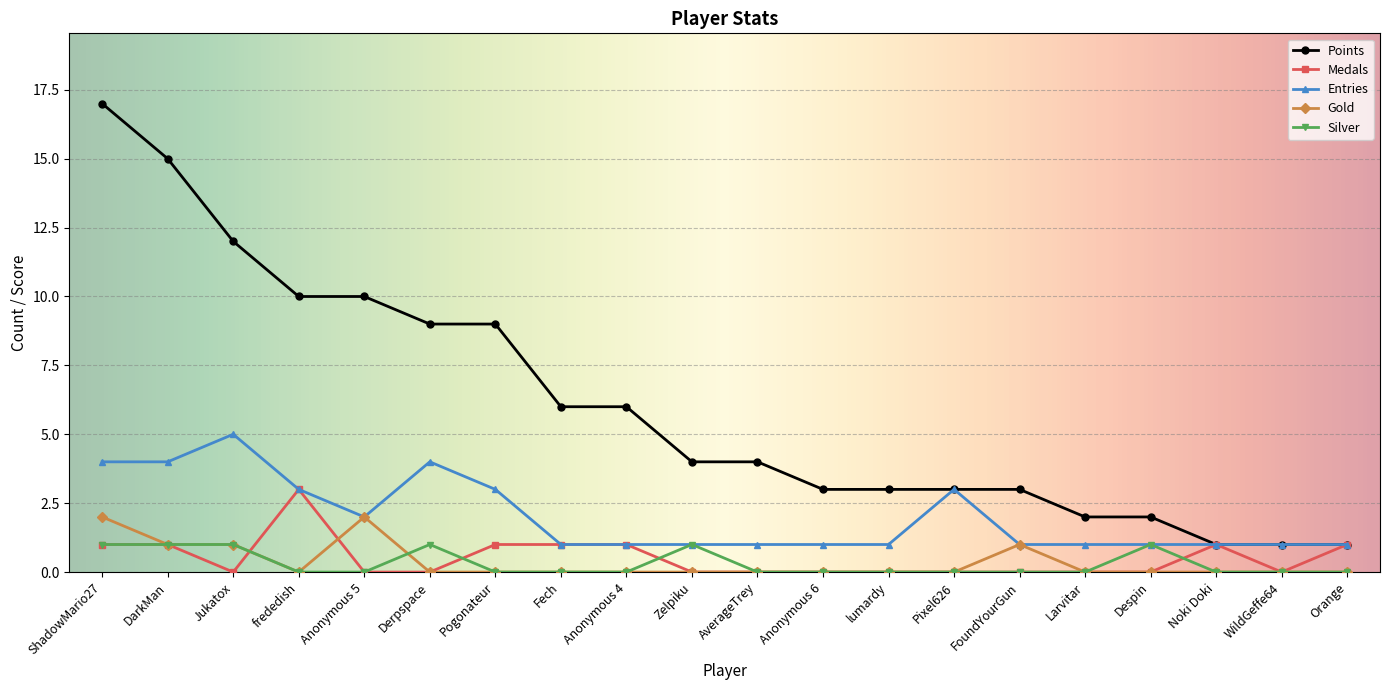

Which category has the highest value across all series?

ShadowMario27